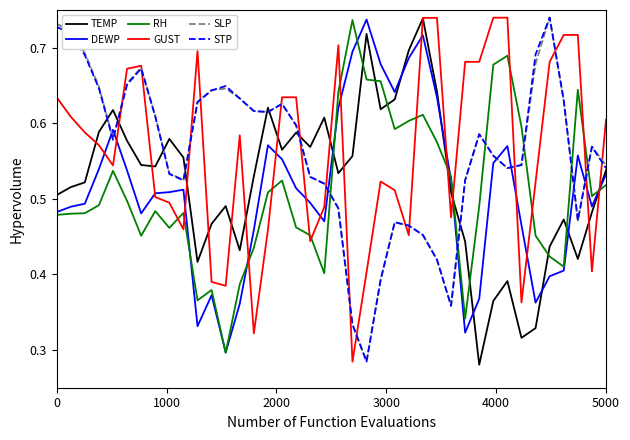

True or false: STP and RH intersect in this chart.

True